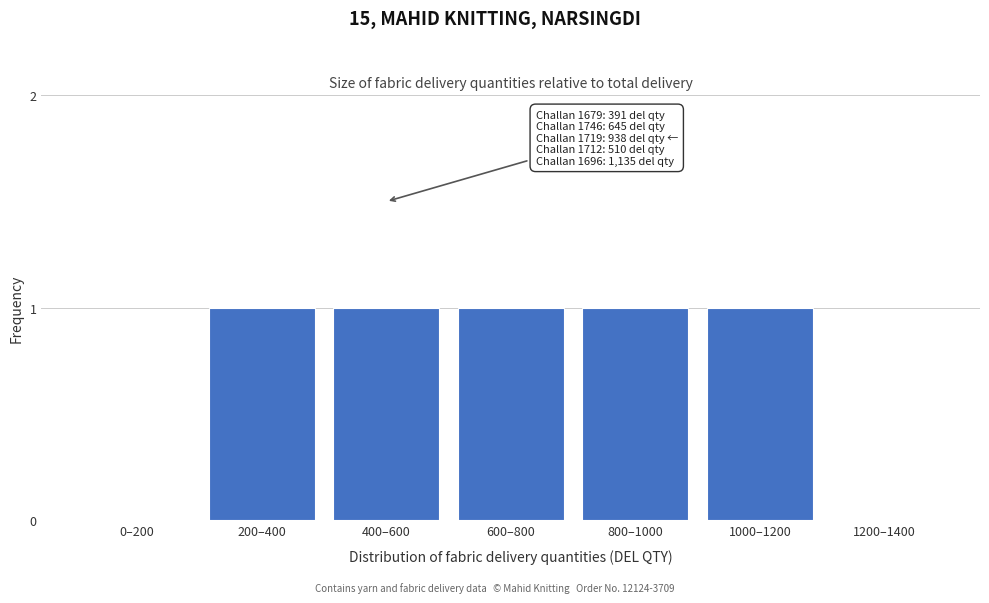

Reading left to right, extract all data points from this chart.

0–200=0	200–400=1	400–600=1	600–800=1	800–1000=1	1000–1200=1	1200–1400=0